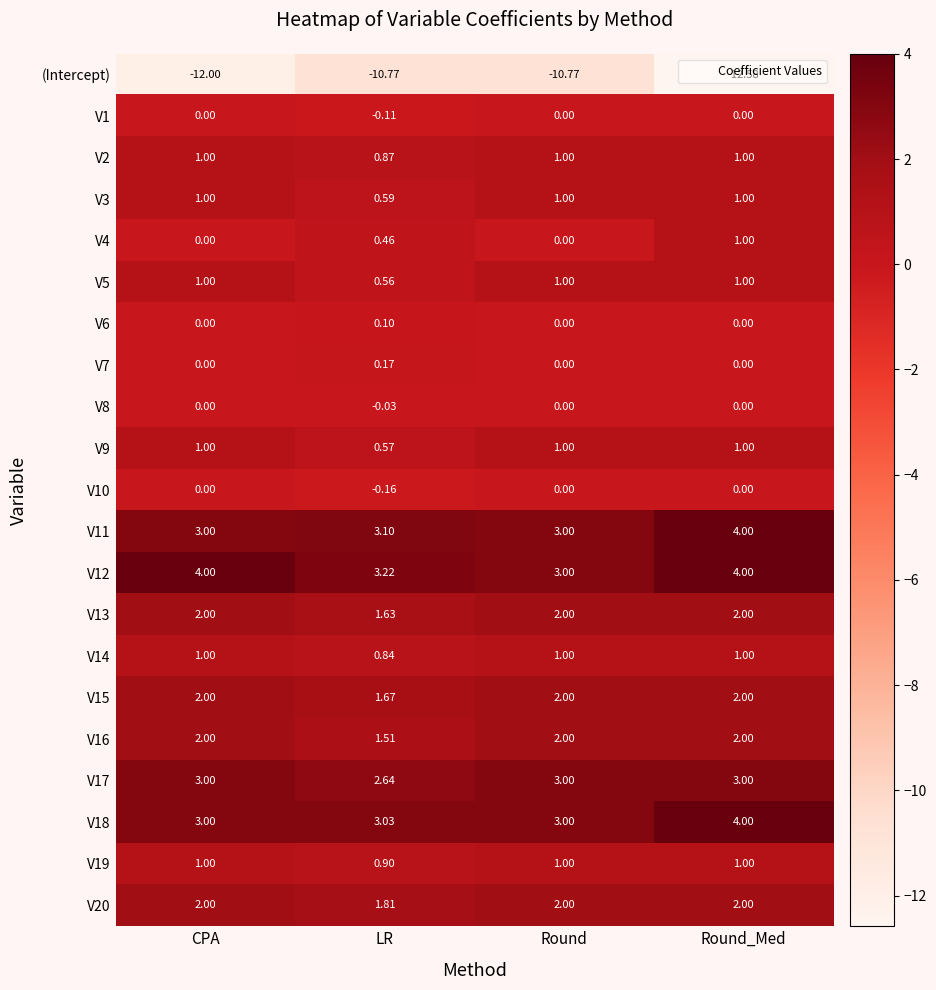

Where is V9 nearest to the value 0?

LR